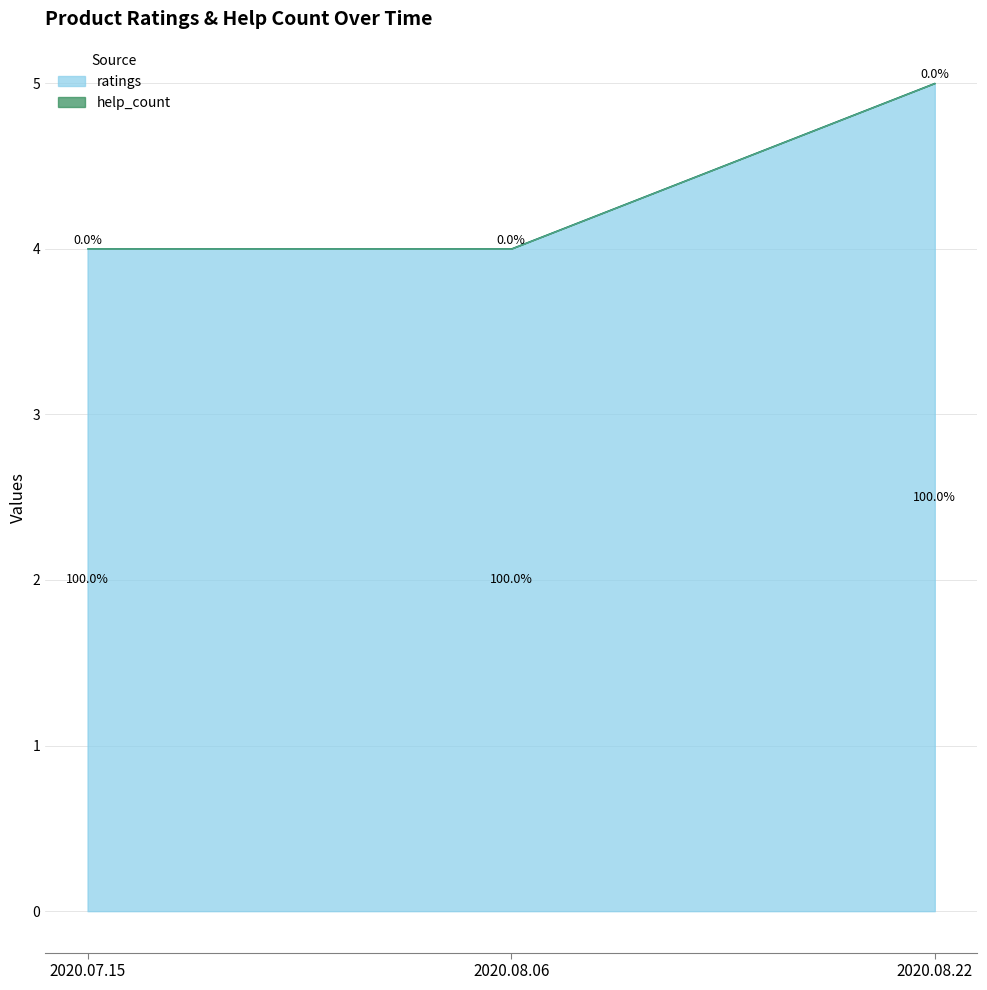

The value at 2020.08.06 is 4. True or false?

True